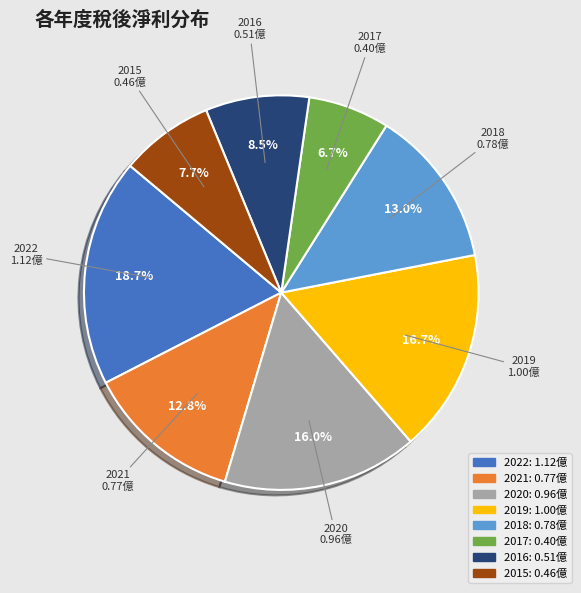

True or false: 2021 accounts for 13% of the total.

True